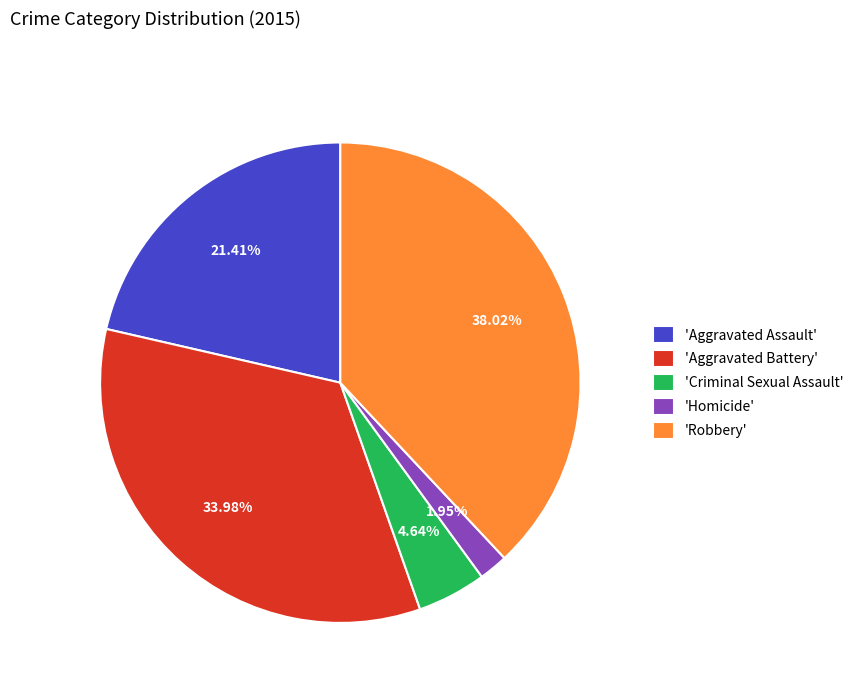

Is there a majority slice in this chart?

No